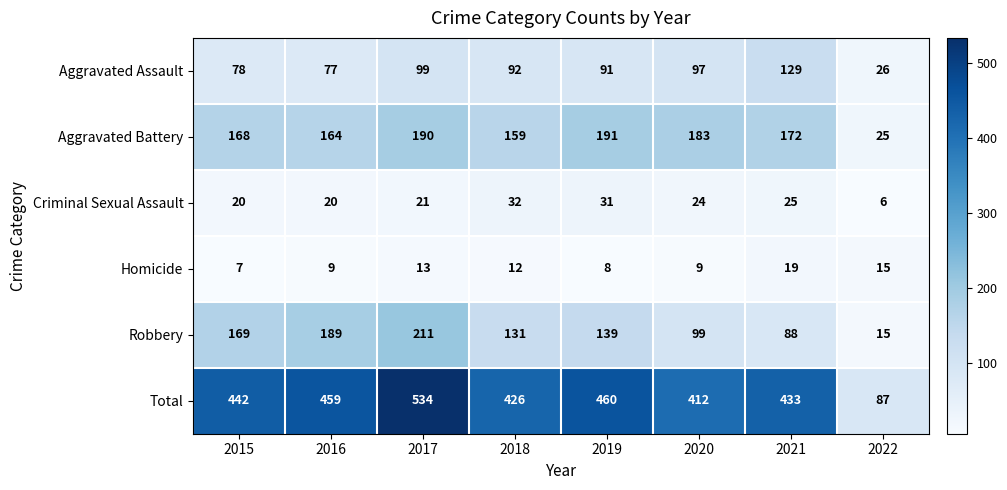

What is the difference between the second highest and minimum values in the Total series?

373